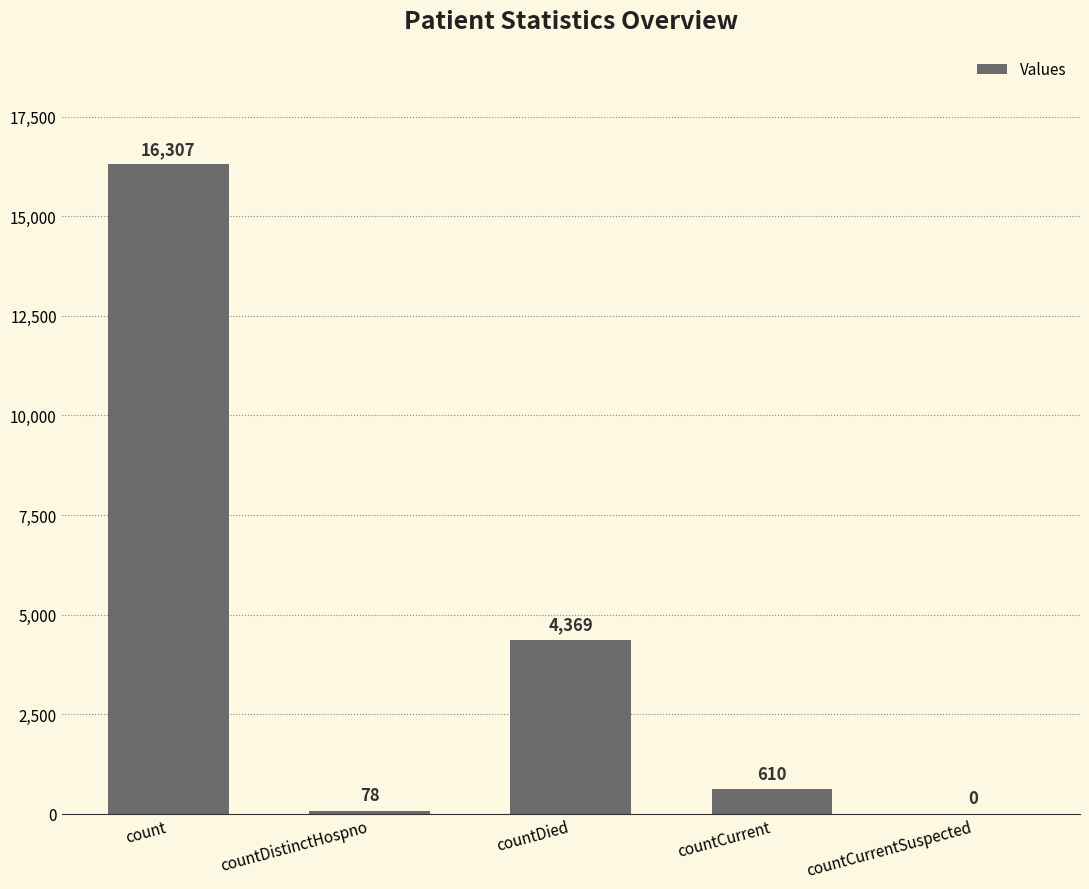

Does the chart contain stacked bars?

No